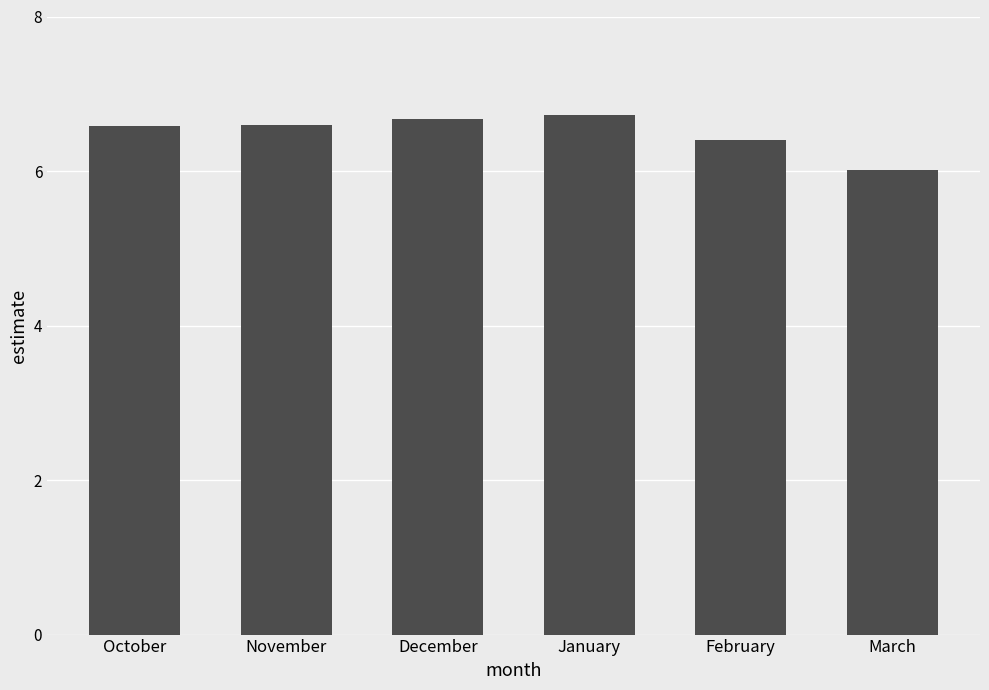

Does the chart contain stacked bars?

No